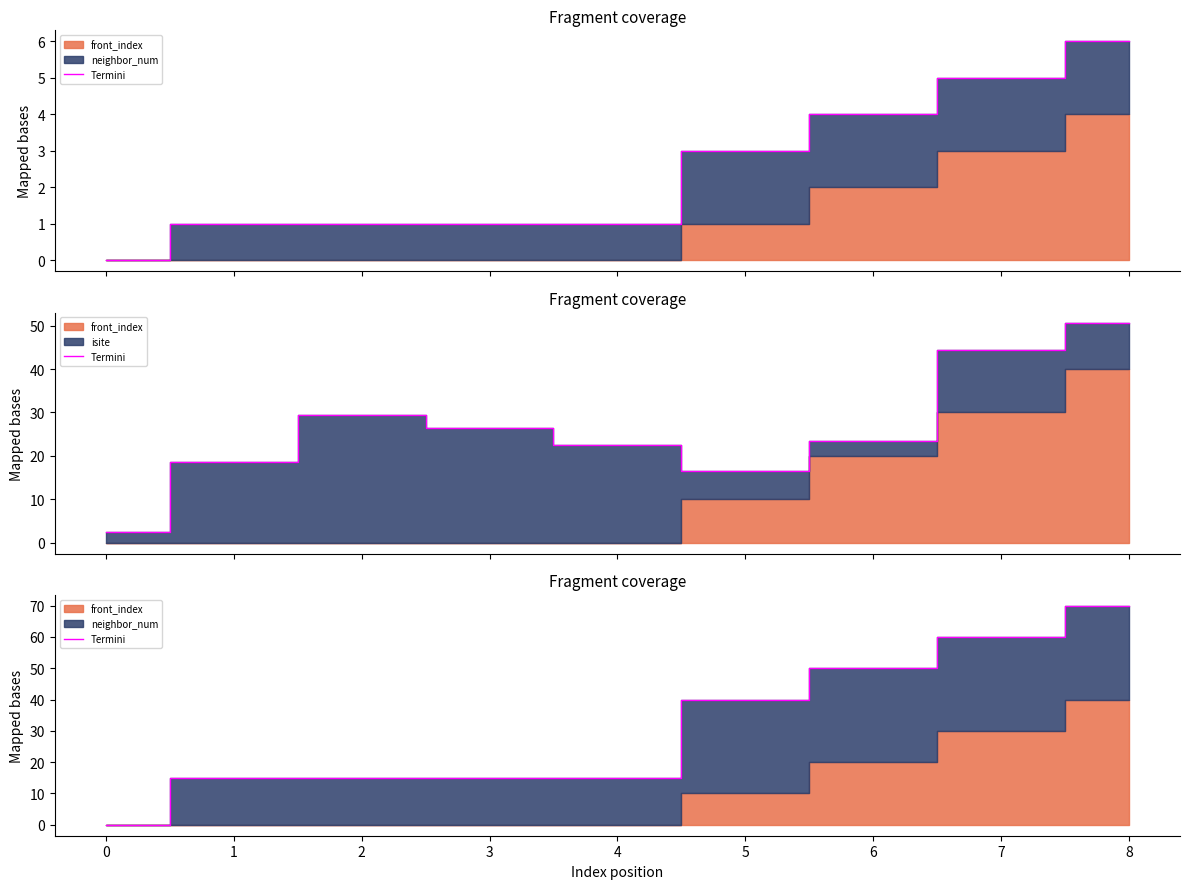

True or false: there are more than 2 points higher than both neighbors.

False